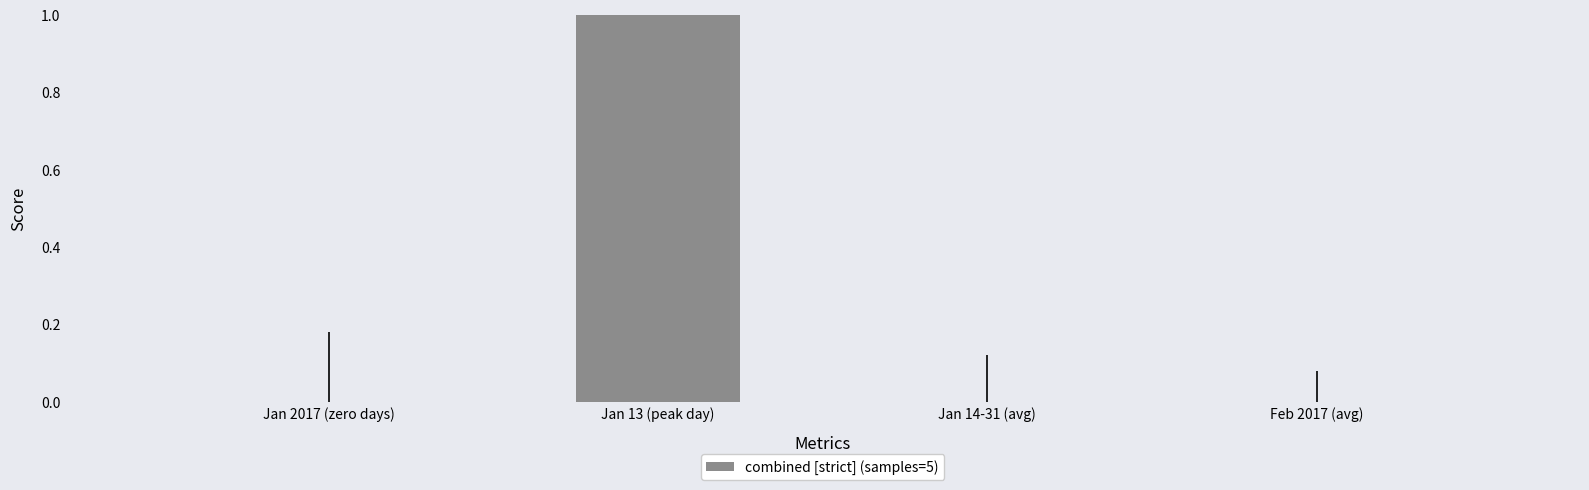

Which has a higher value, Feb 2017 (avg) or Jan 13 (peak day)?

Jan 13 (peak day)